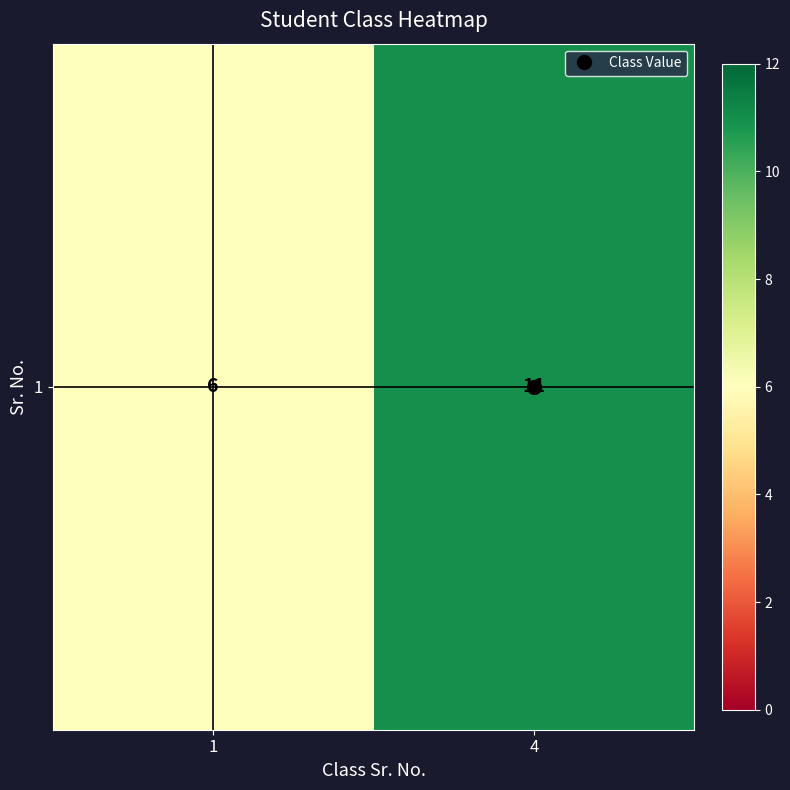

The value at 4 is 3. True or false?

False